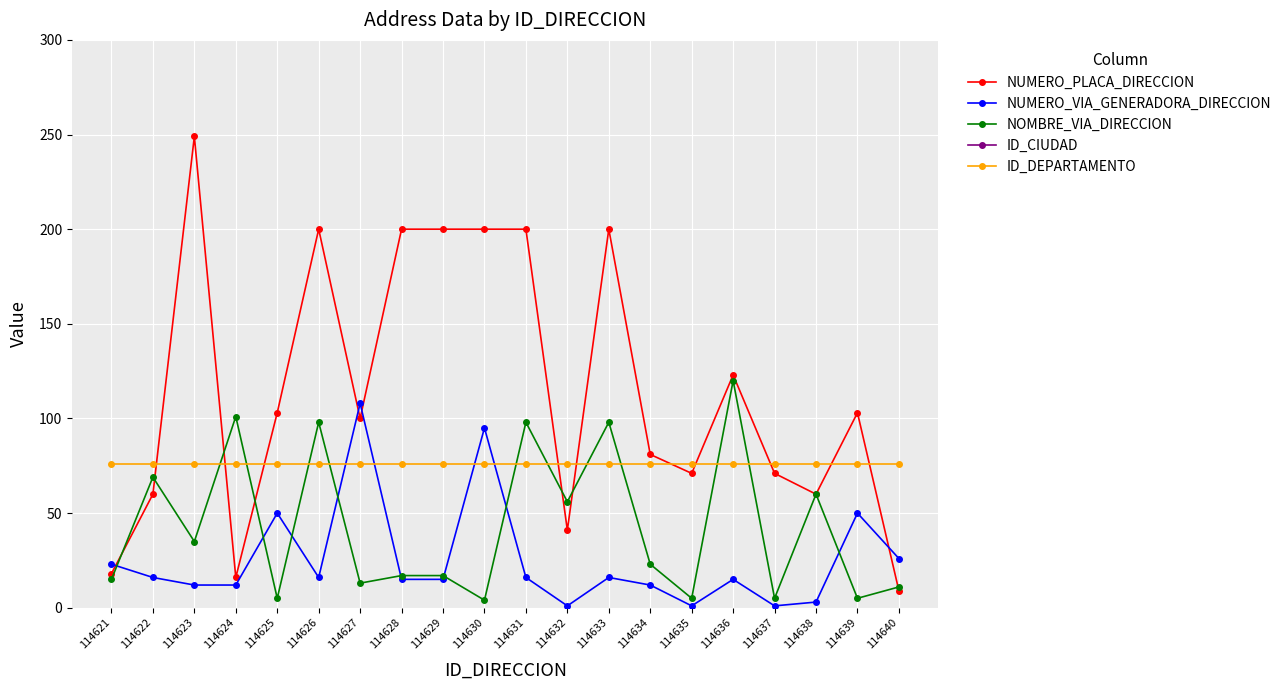

Reading left to right, what are all the values shown in this chart?

NUMERO_PLACA_DIRECCION: 114621=18	114622=60	114623=249	114624=16	114625=103	114626=200	114627=100	114628=200	114629=200	114630=200	114631=200	114632=41	114633=200	114634=81	114635=71	114636=123	114637=71	114638=60	114639=103	114640=9
NUMERO_VIA_GENERADORA_DIRECCION: 114621=23	114622=16	114623=12	114624=12	114625=50	114626=16	114627=108	114628=15	114629=15	114630=95	114631=16	114632=1	114633=16	114634=12	114635=1	114636=15	114637=1	114638=3	114639=50	114640=26
NOMBRE_VIA_DIRECCION: 114621=15	114622=69	114623=35	114624=101	114625=5	114626=98	114627=13	114628=17	114629=17	114630=4	114631=98	114632=56	114633=98	114634=23	114635=5	114636=120	114637=5	114638=60	114639=5	114640=11
ID_CIUDAD: 114621=76001	114622=76001	114623=76892	114624=76001	114625=76001	114626=76001	114627=76001	114628=76001	114629=76001	114630=76001	114631=76001	114632=76001	114633=76001	114634=76001	114635=76001	114636=76001	114637=76001	114638=76001	114639=76001	114640=76001
ID_DEPARTAMENTO: 114621=76	114622=76	114623=76	114624=76	114625=76	114626=76	114627=76	114628=76	114629=76	114630=76	114631=76	114632=76	114633=76	114634=76	114635=76	114636=76	114637=76	114638=76	114639=76	114640=76